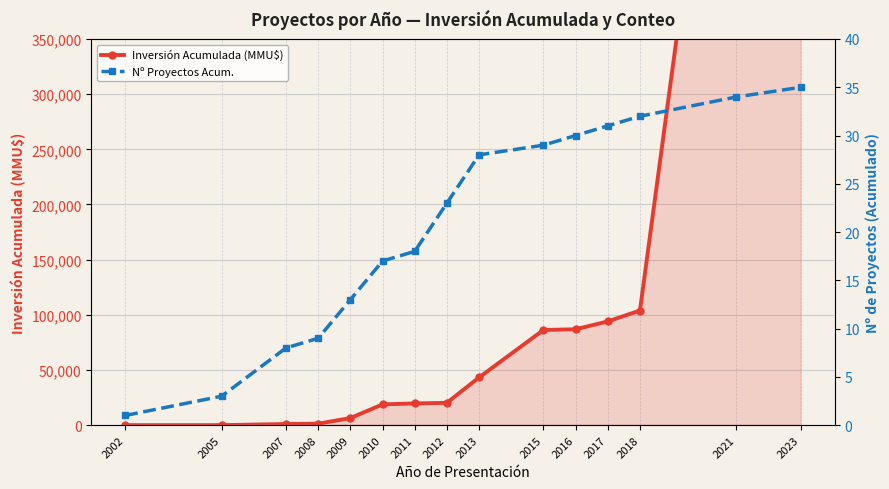

What is the average value of the Nº Proyectos Acum. series?

21